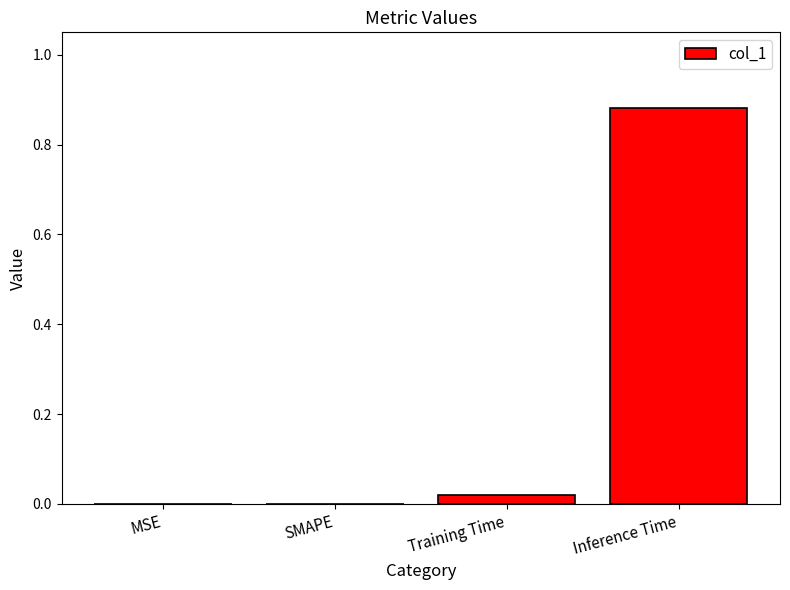

How many series are shown in this chart?

1